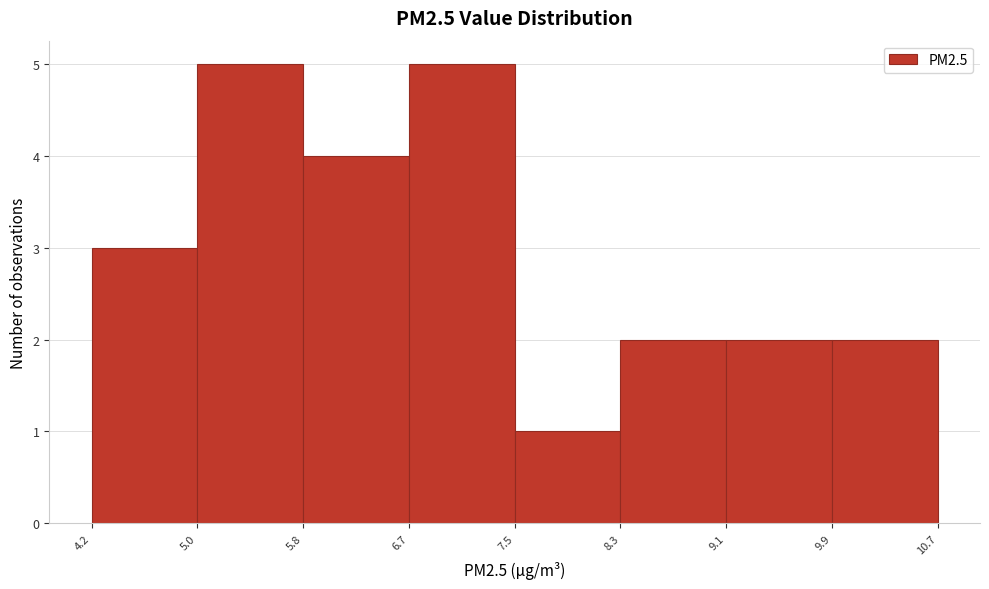

What is the height of the bar covering 4.2 to 5.0 on the x-axis? The values are not printed on the chart, so give them approximately, as read against the axis.

3